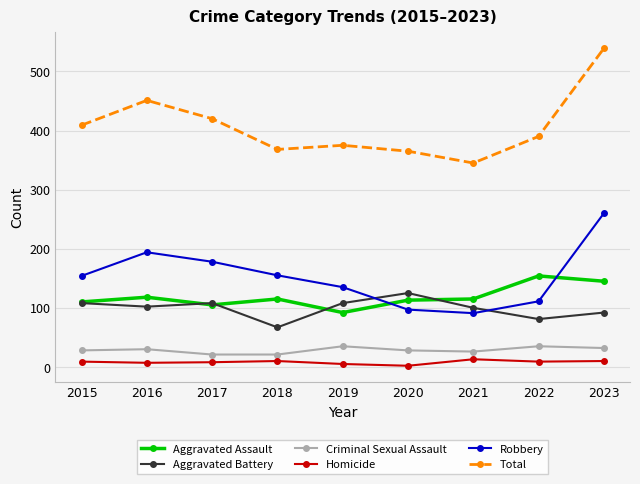

What is the difference between the maximum and second lowest values in the Homicide series?

8